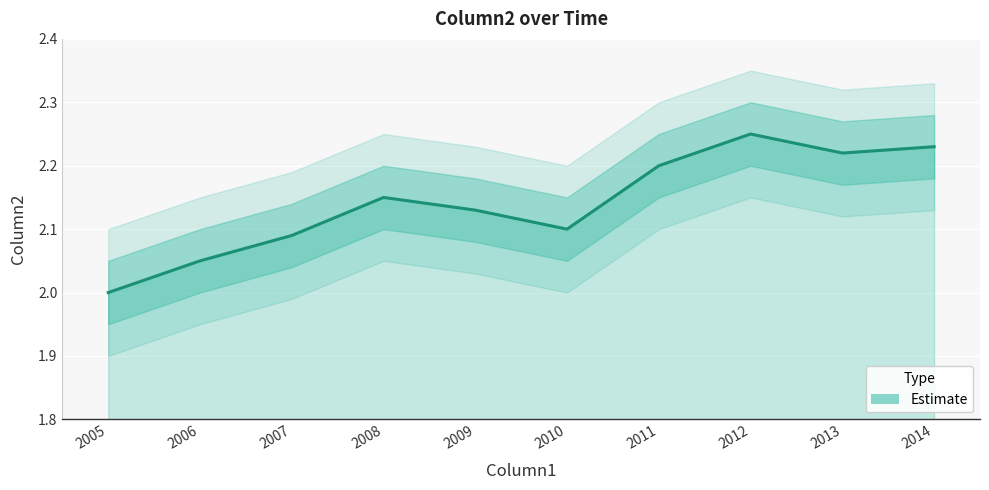

True or false: the data has more than 1 interior local peaks.

True